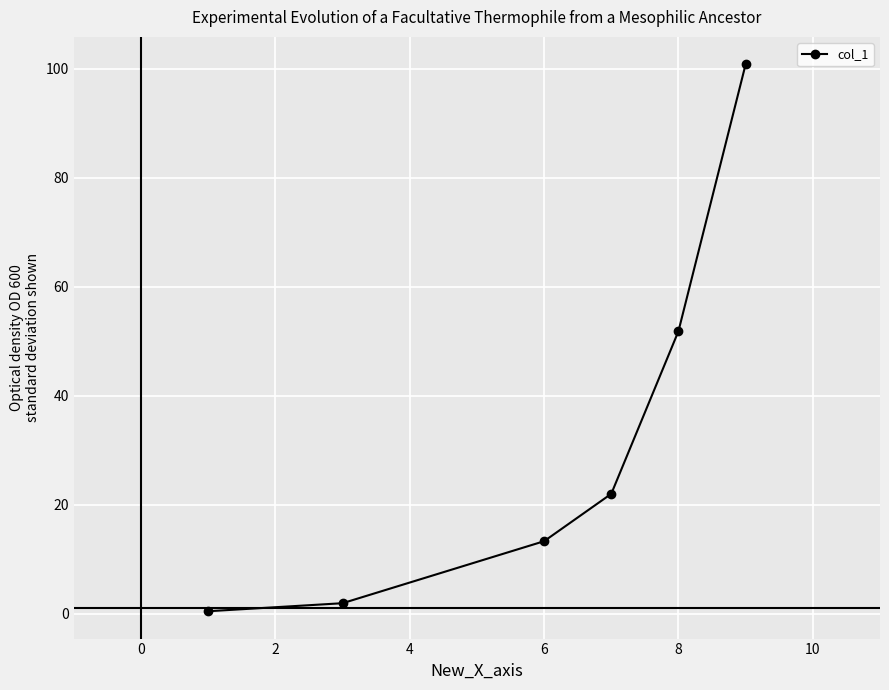

What is the sum of all values?

190.4